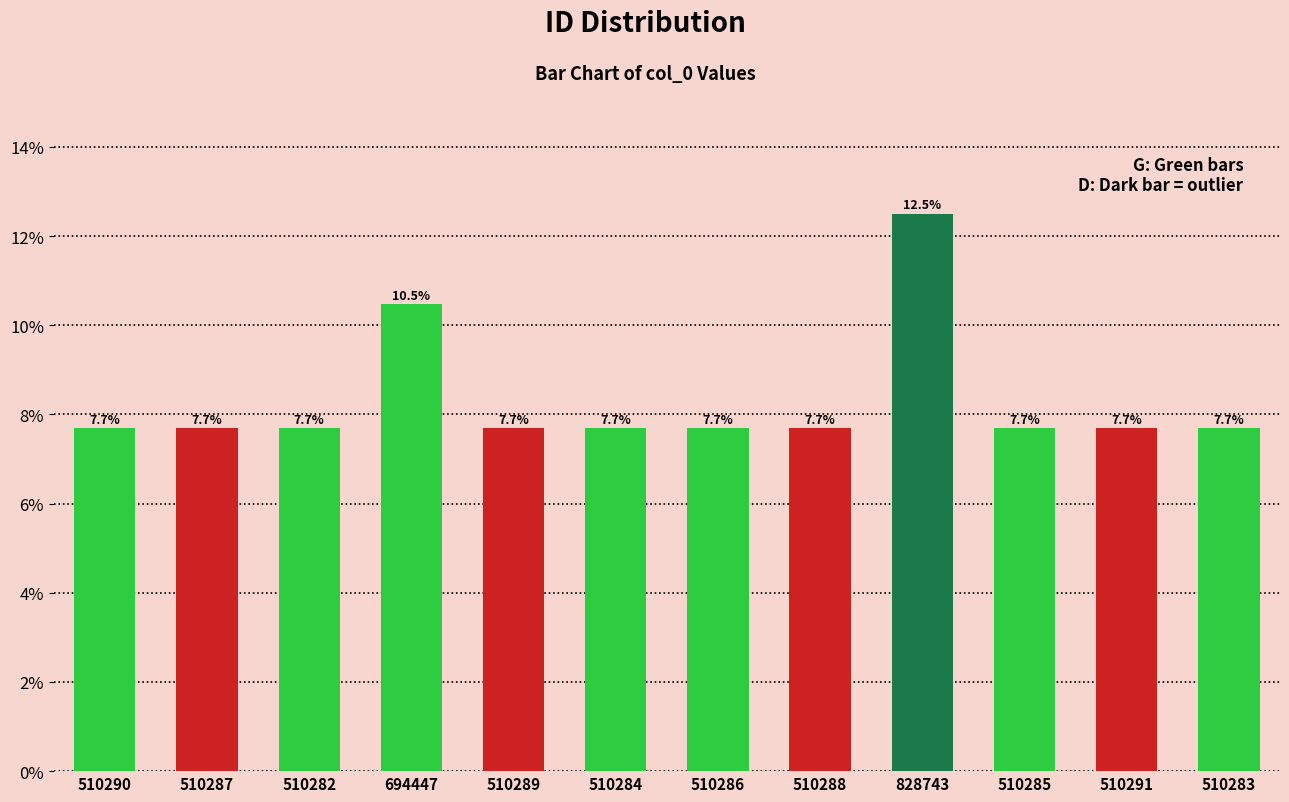

Where is the data nearest to the value 10?

694447